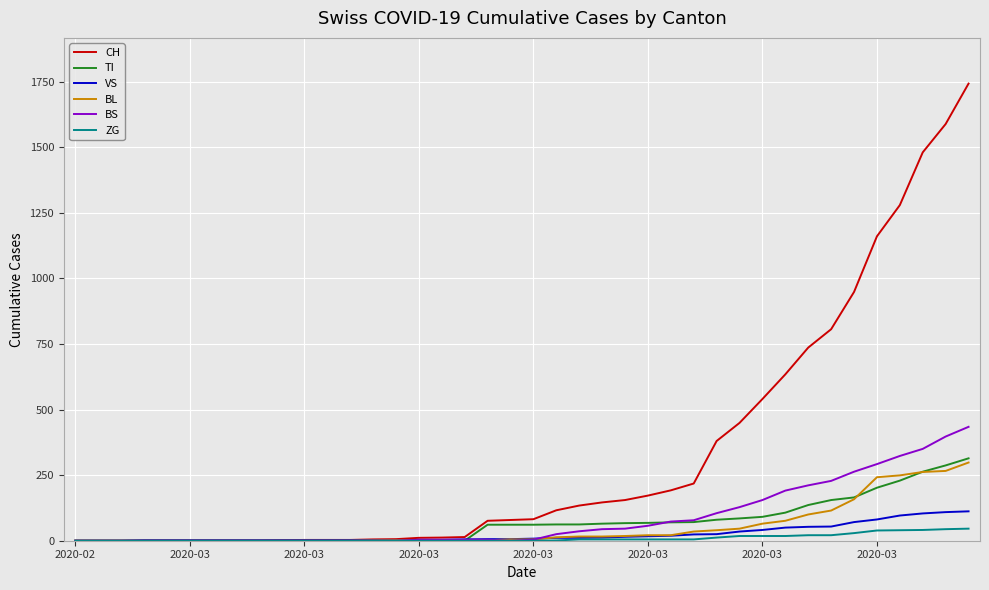

Which series has the largest range (max minus min)?

CH